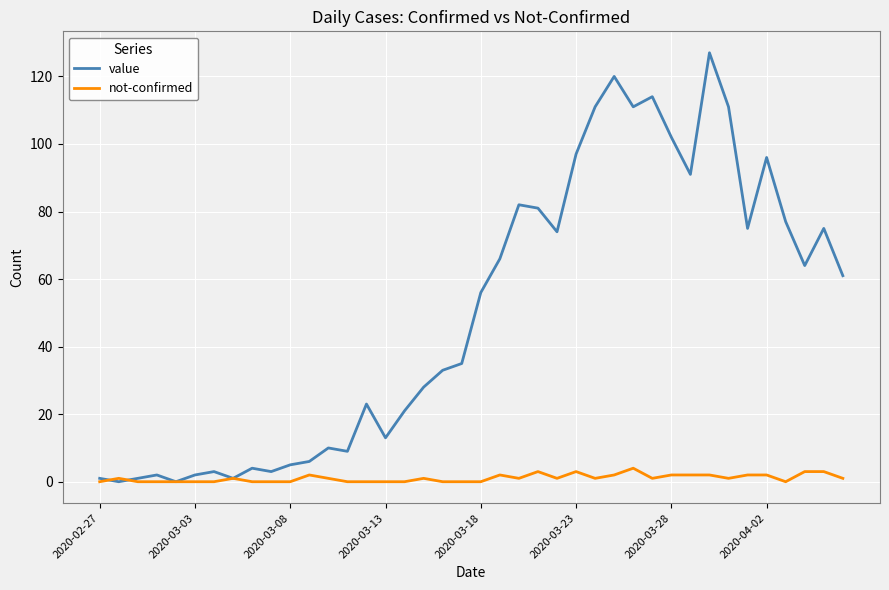

Which series has the largest range (max minus min)?

value